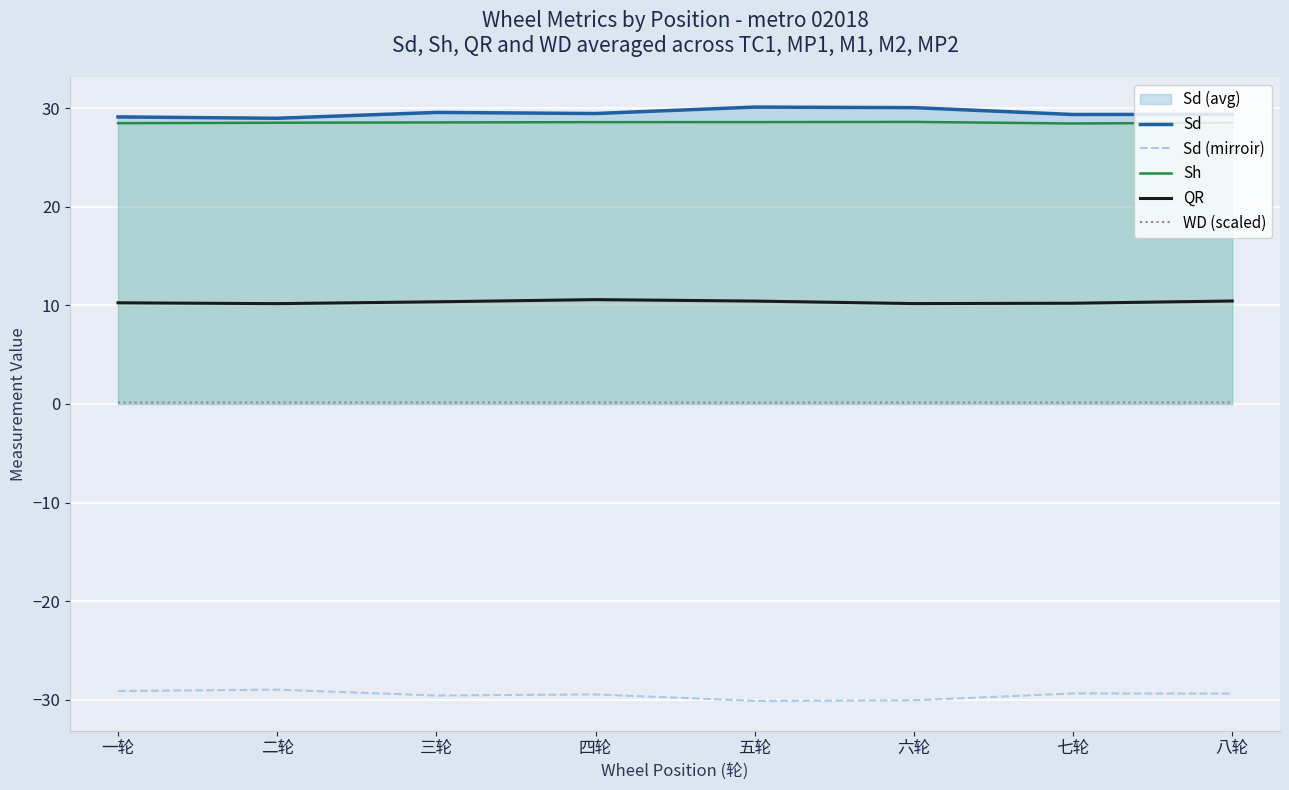

Which series changed the most between 四轮 and 五轮?

Sd